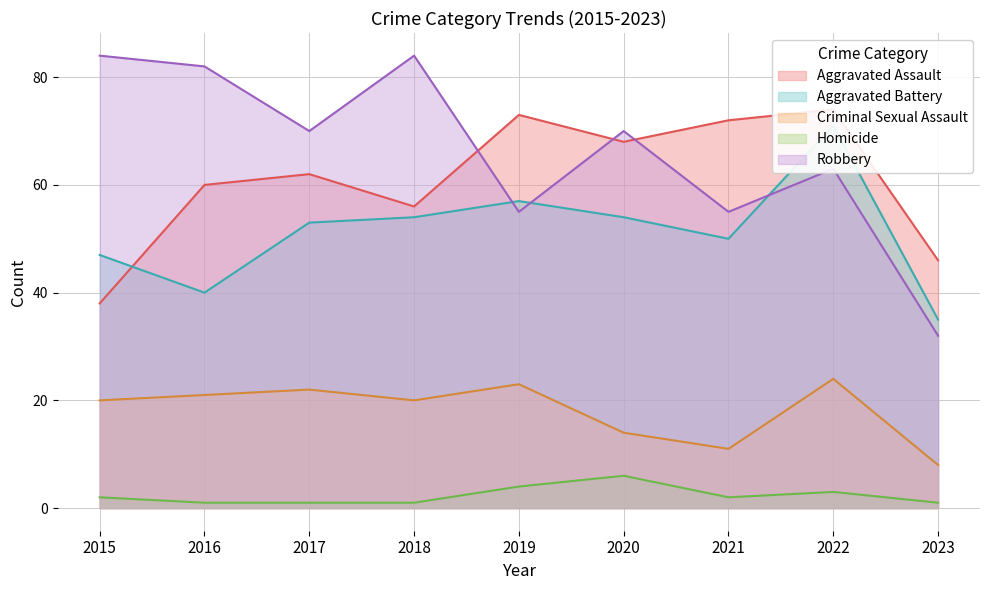

Is it true that Criminal Sexual Assault equals 21 at 2016?

True